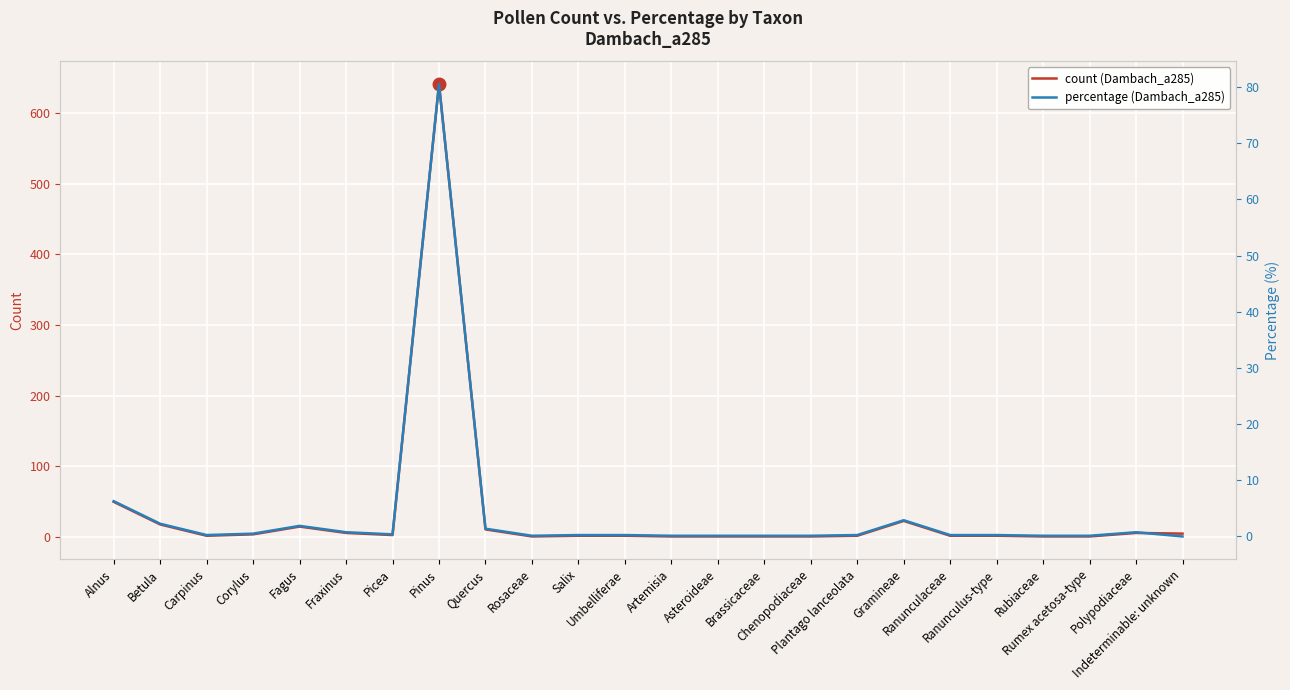

Rank the series by their maximum value, from highest to lowest.

count, percentage